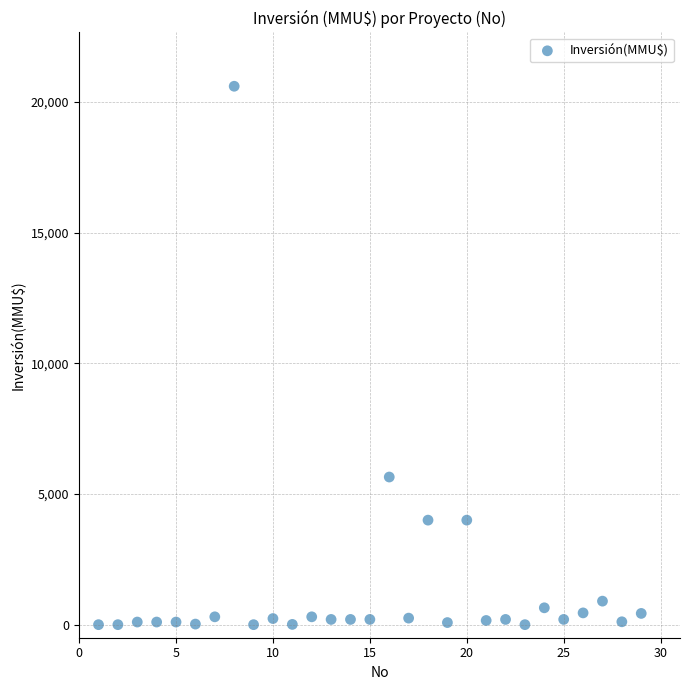

What is the range of Y values (max minus min)?

20605